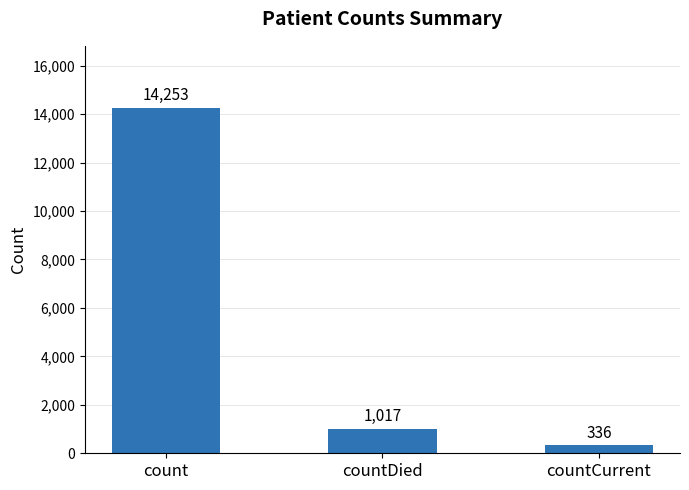

How many bars are there in total?

3